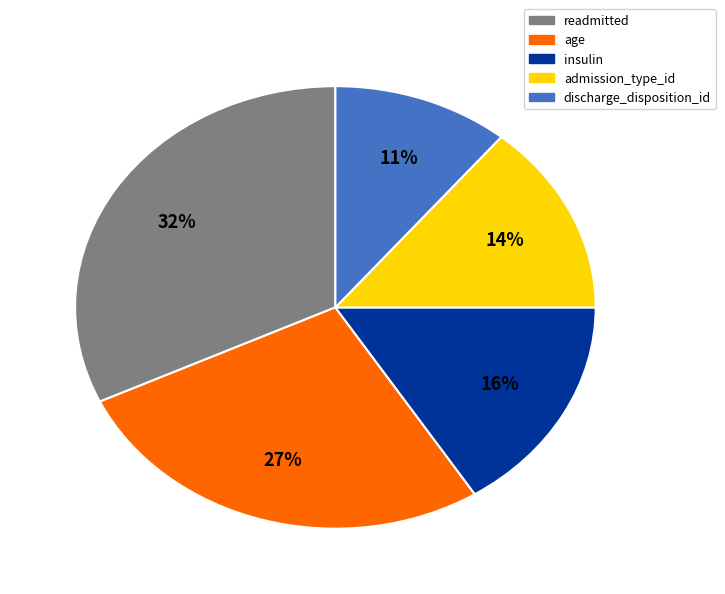

Approximately how many times larger is the value at admission_type_id compared to readmitted?

0.4